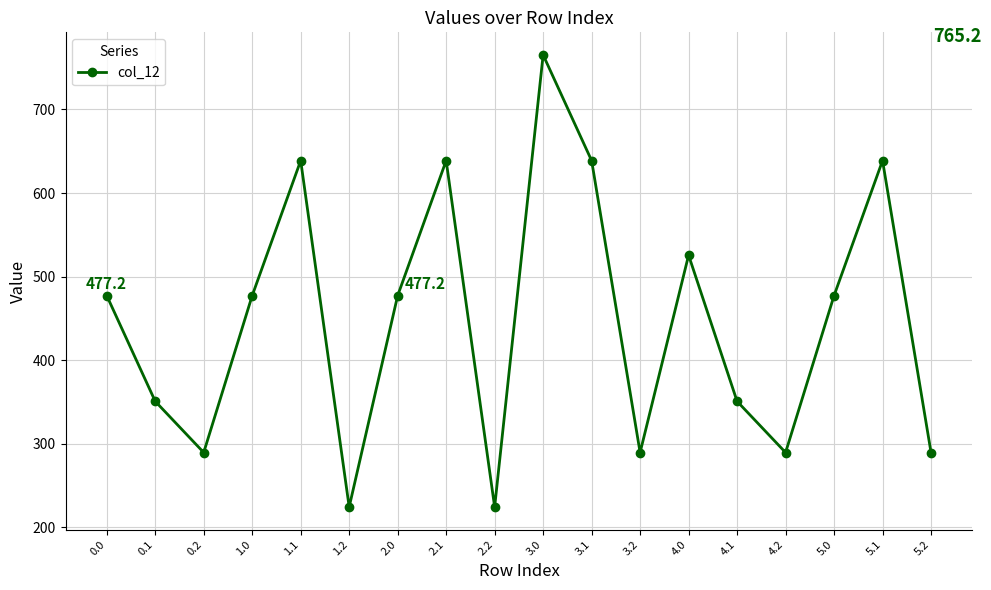

Is it true that the value at 2.0 is 217.3?

False